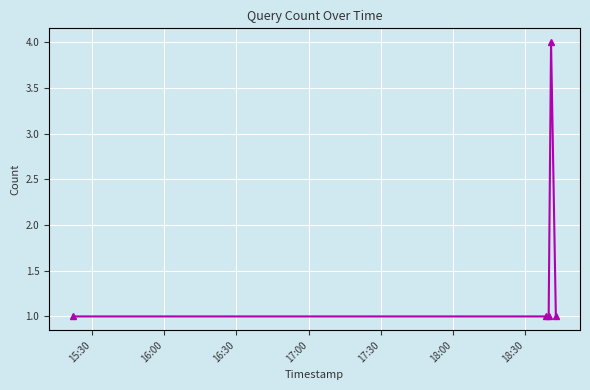

How many values are between 1 and 2?

4